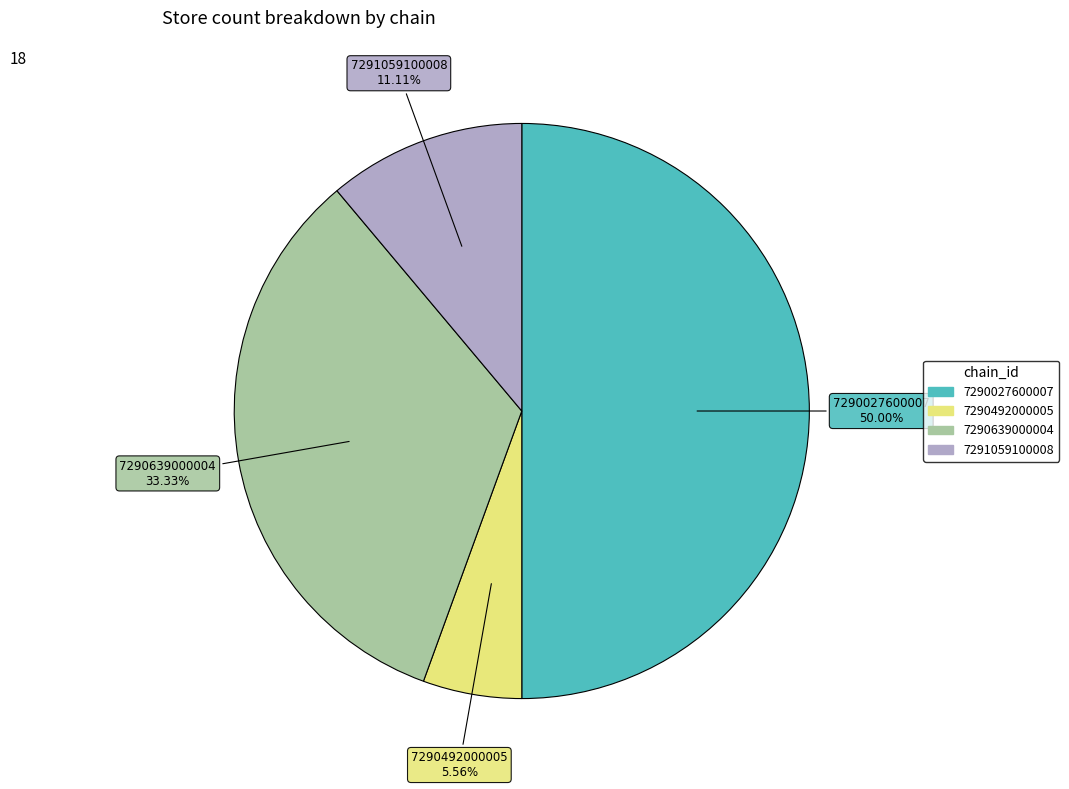

Which slice is the largest?

7290027600007